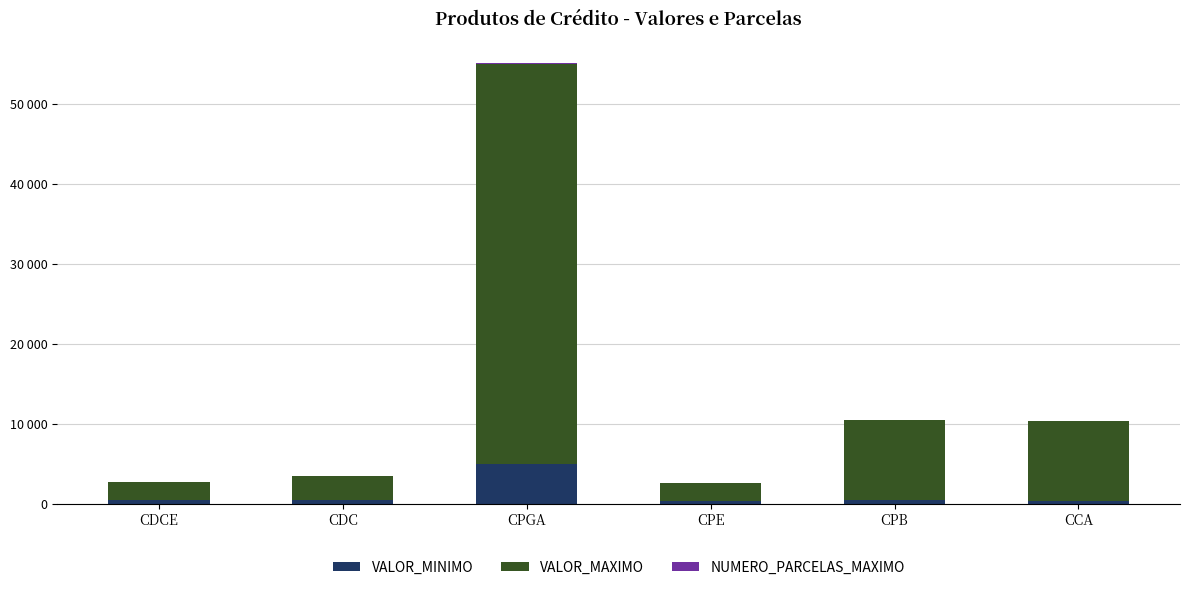

What is the sum of the VALOR_MAXIMO values at CDCE and CCA?

12200